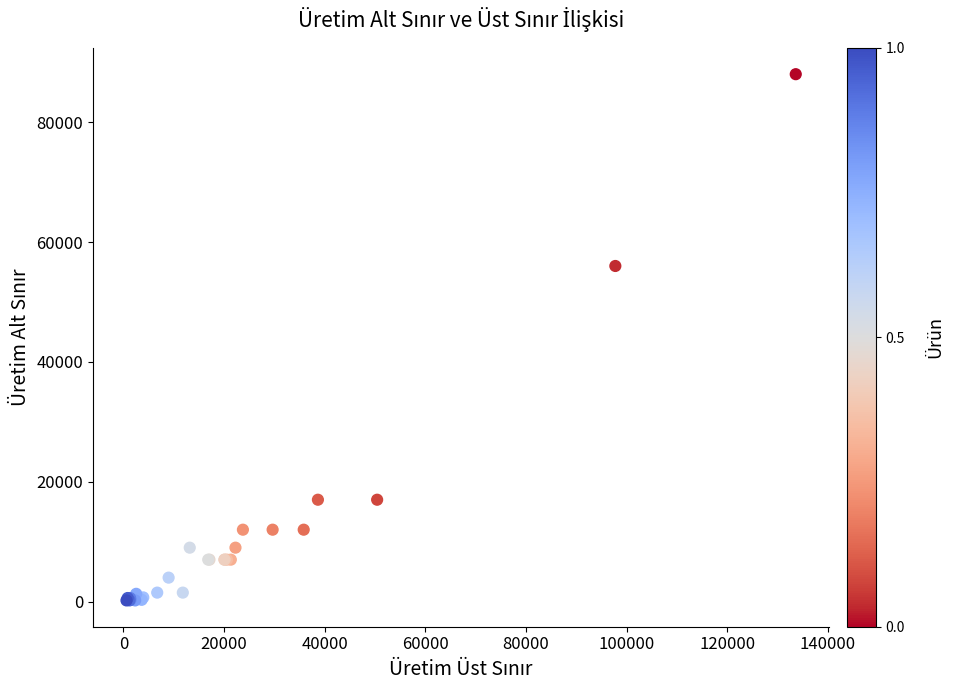

What Y value in the scatter plot is closest to 44100?

56000